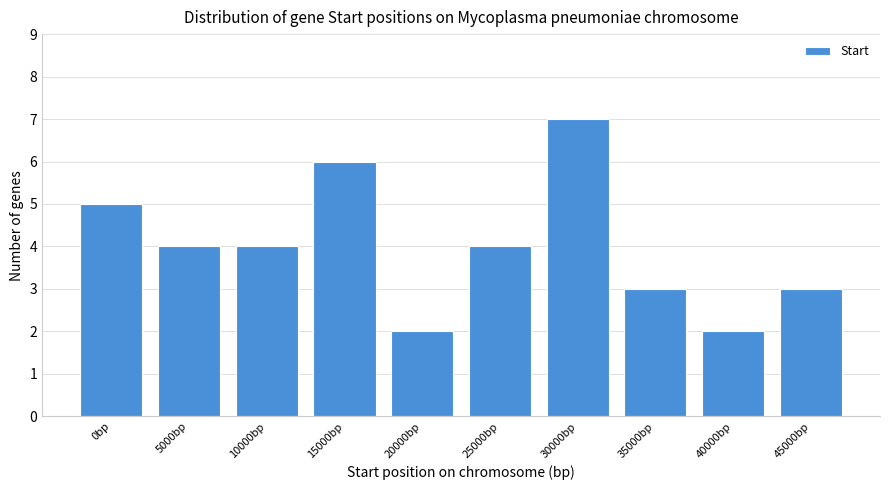

Reading left to right, list all the values displayed in this chart.

5	4	4	6	2	4	7	3	2	3